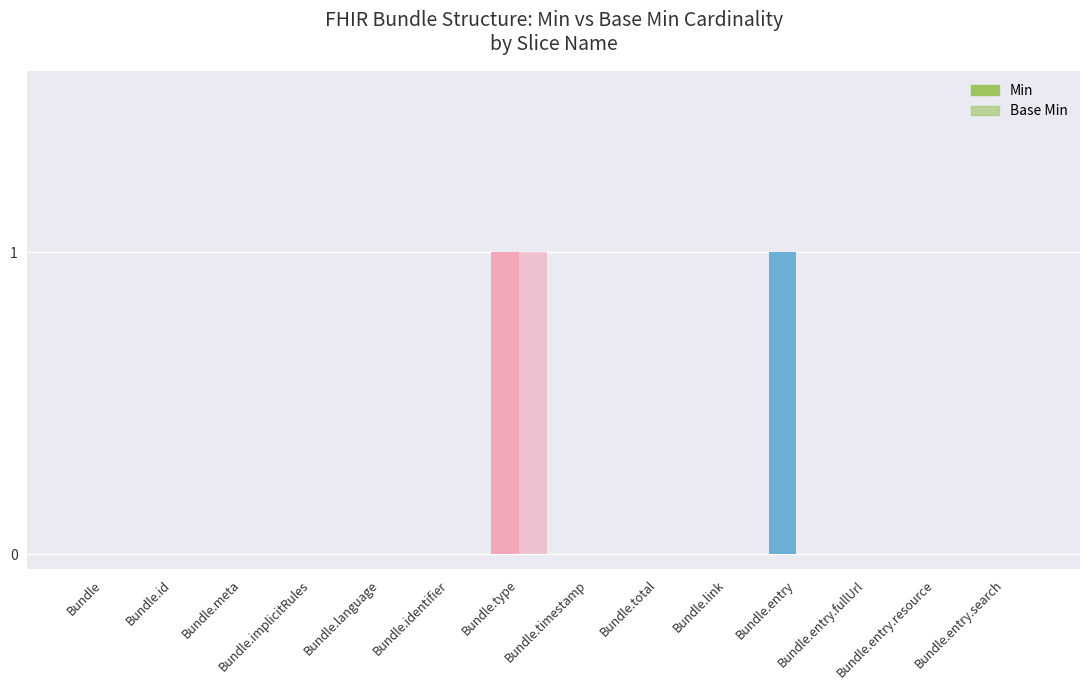

What is the label of the 5th bar from the right?

Bundle.link